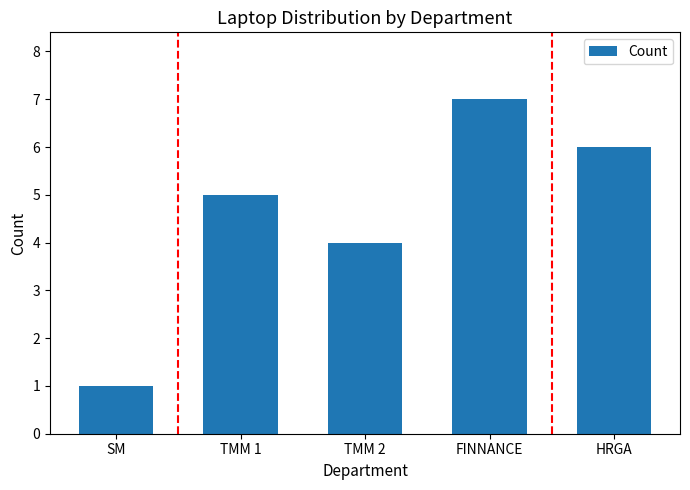

What is the minimum value shown in the chart?

1